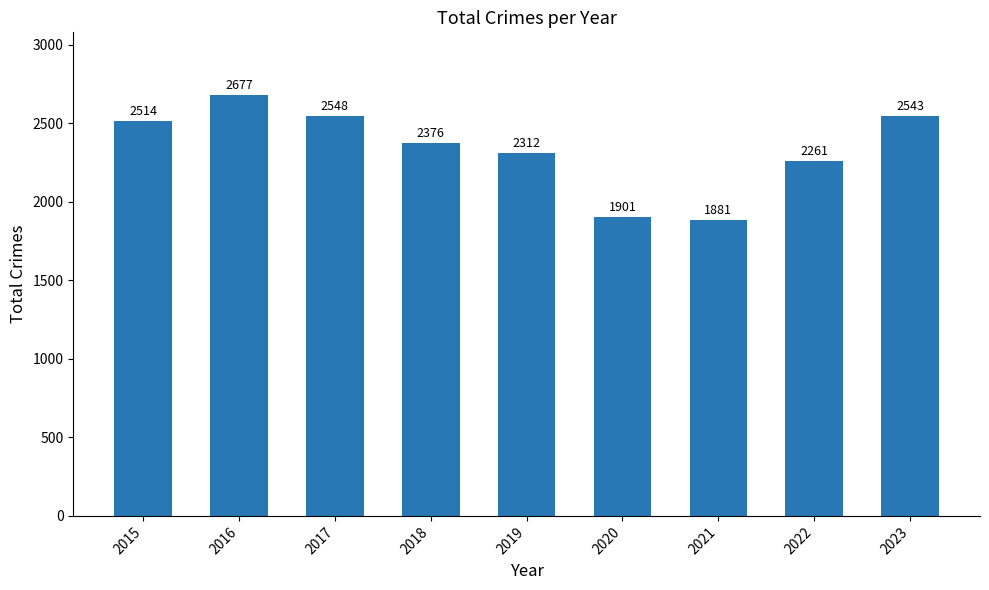

At which category does the chart reach its minimum across all series?

2021